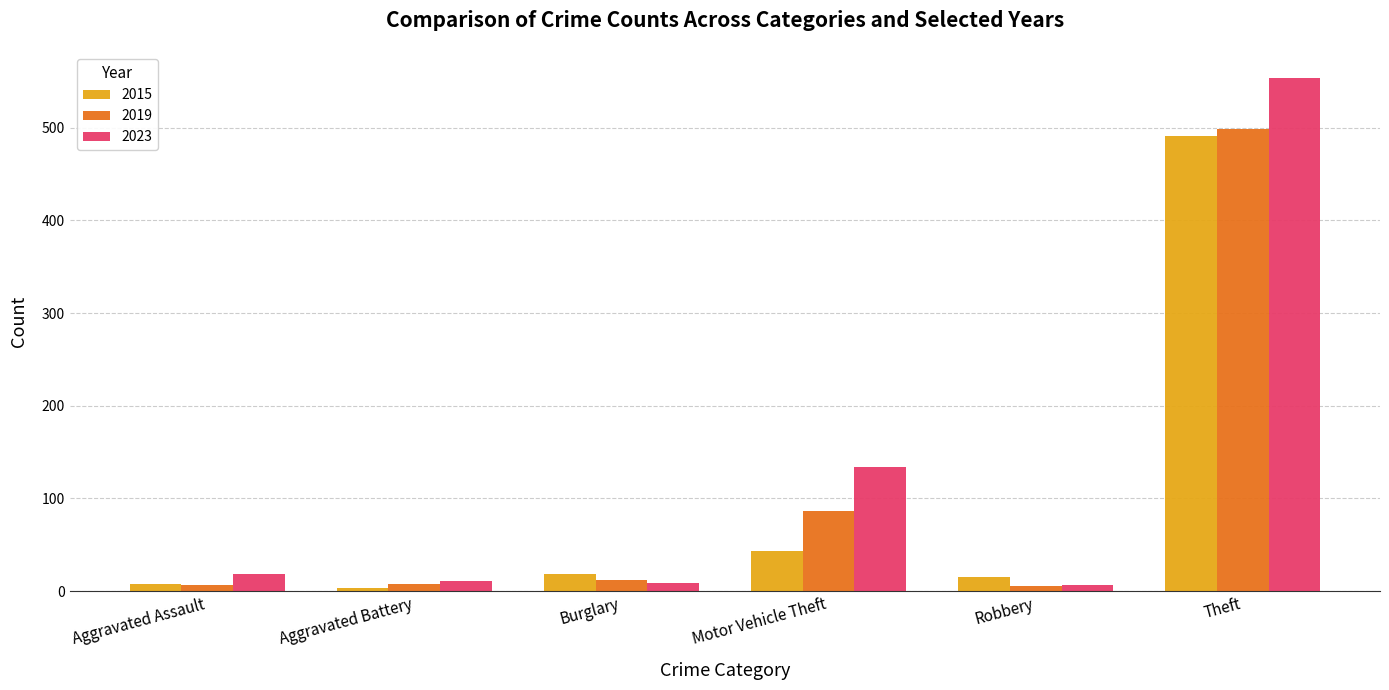

How many bars are there in each group?

3